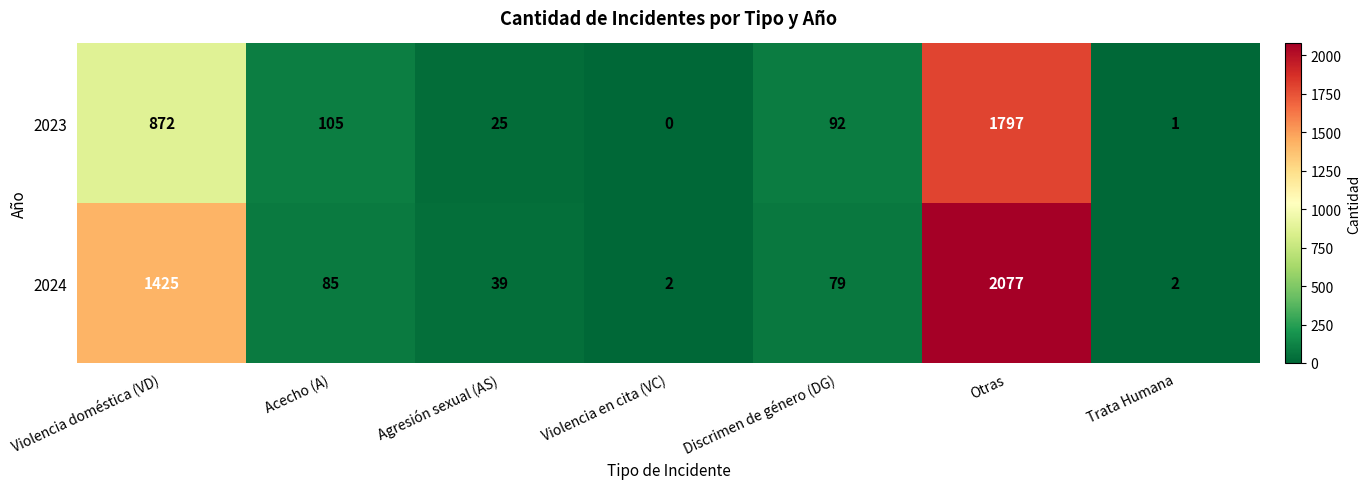

What is the average value of the 2023 series?

413